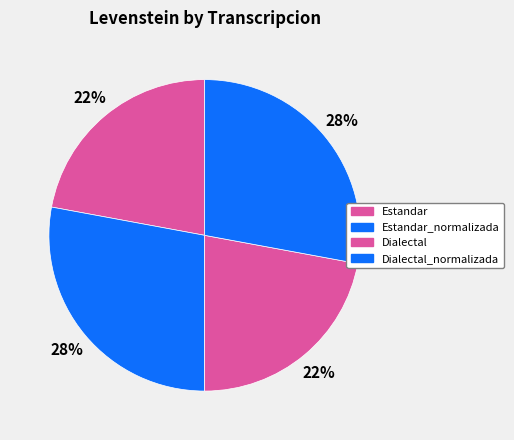

Count the number of slices in the pie.

4